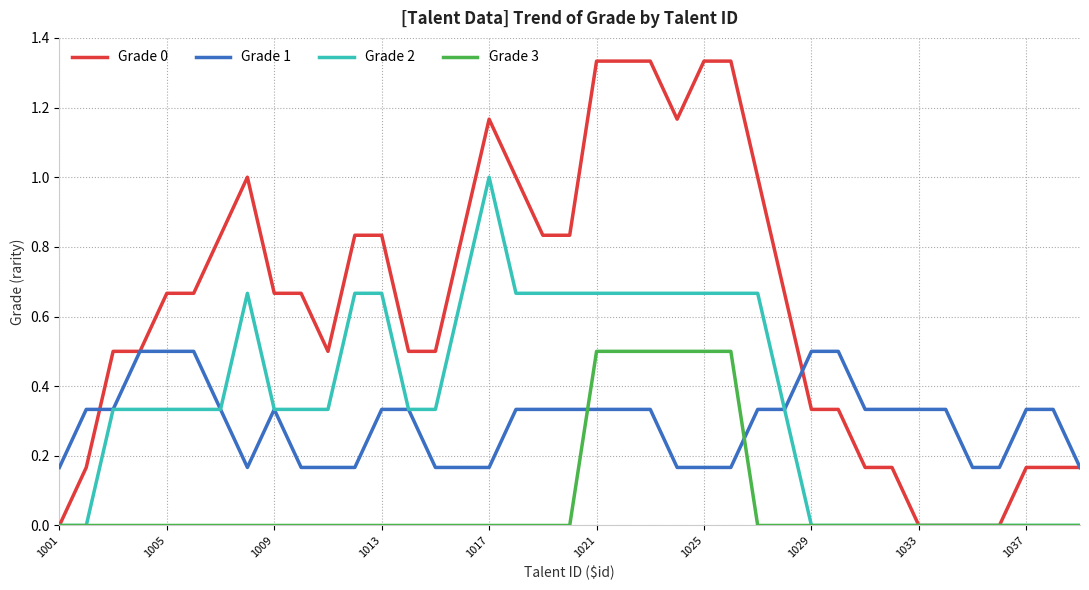

What is the difference between the maximum and minimum values in the Grade 1 series?

0.3